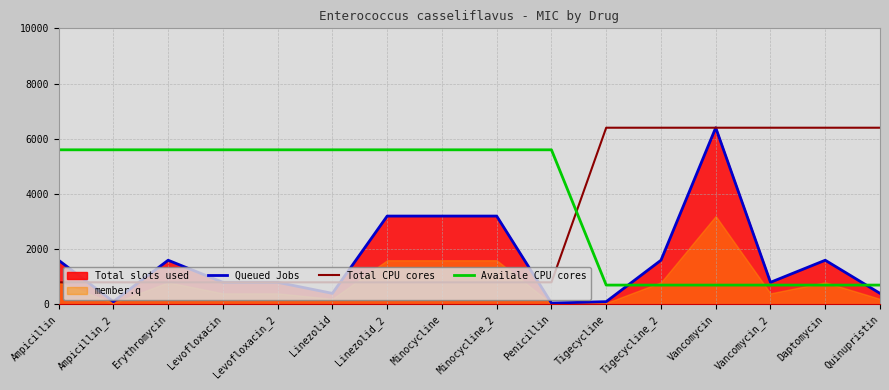

True or false: Total CPU cores has more than 2 interior local peaks.

False